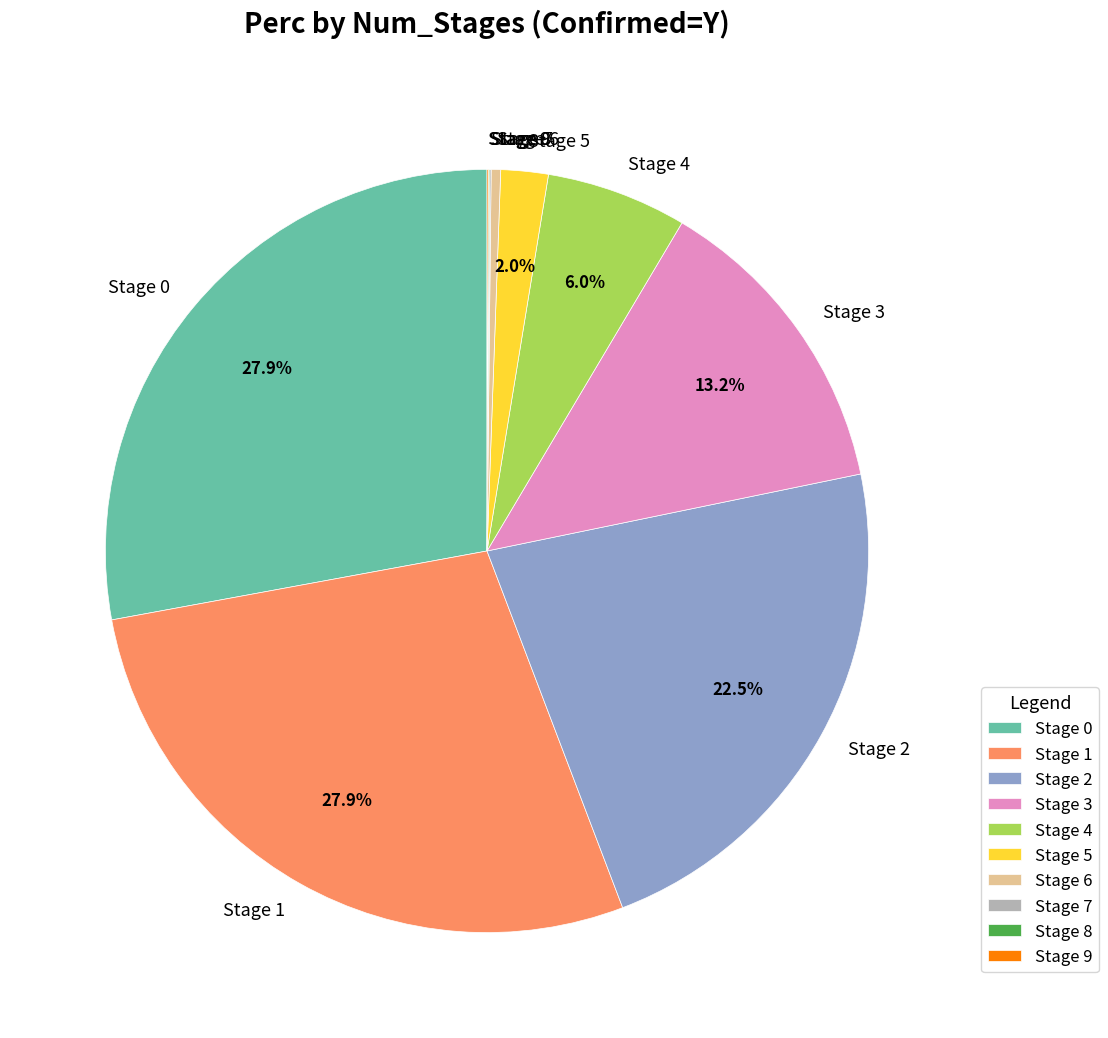

Between Stage 5 and Stage 4, which is larger?

Stage 4